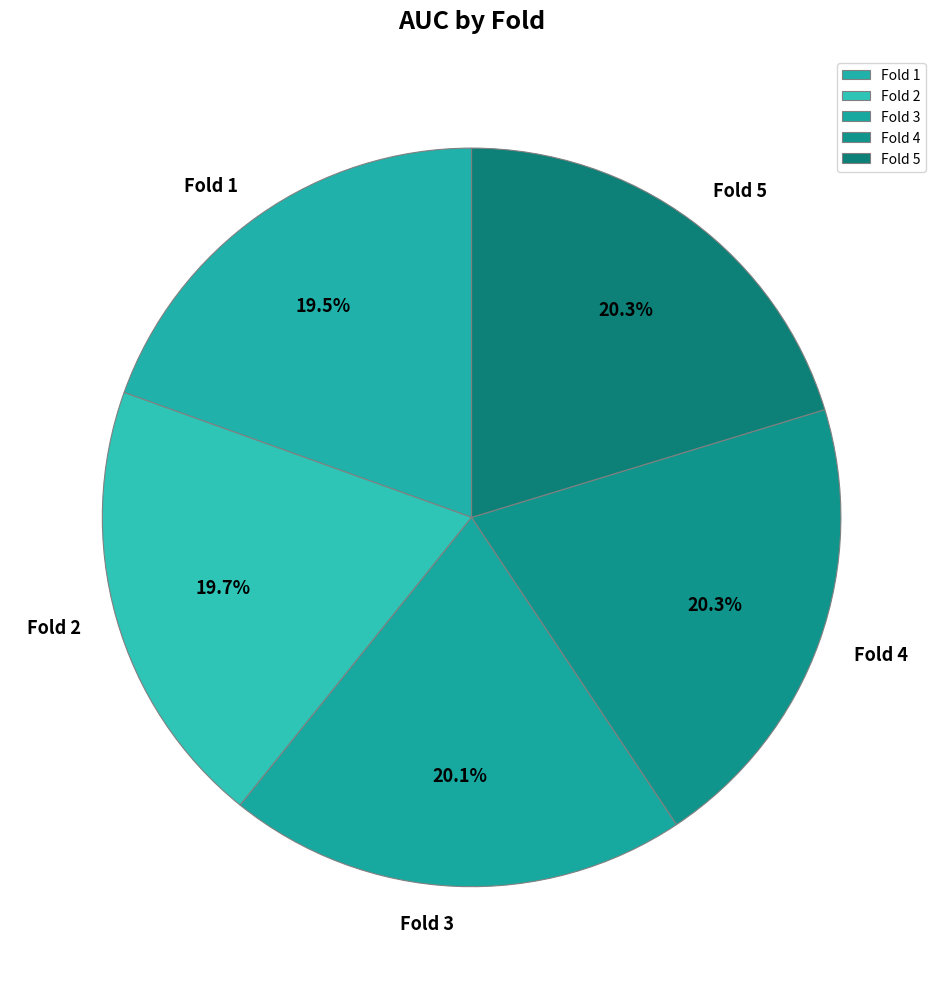

Between Fold 2 and Fold 4, which is larger?

Fold 4